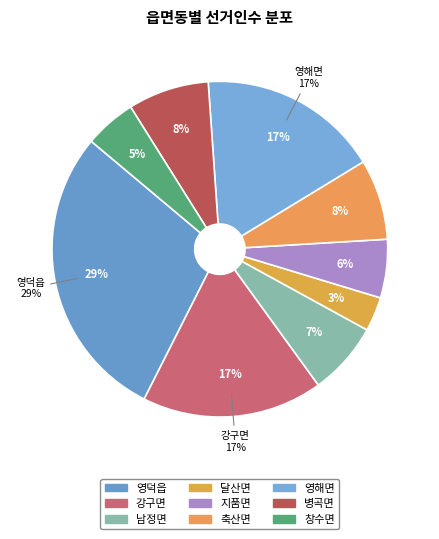

What percentage is NOT represented by 남정면?

93.0%